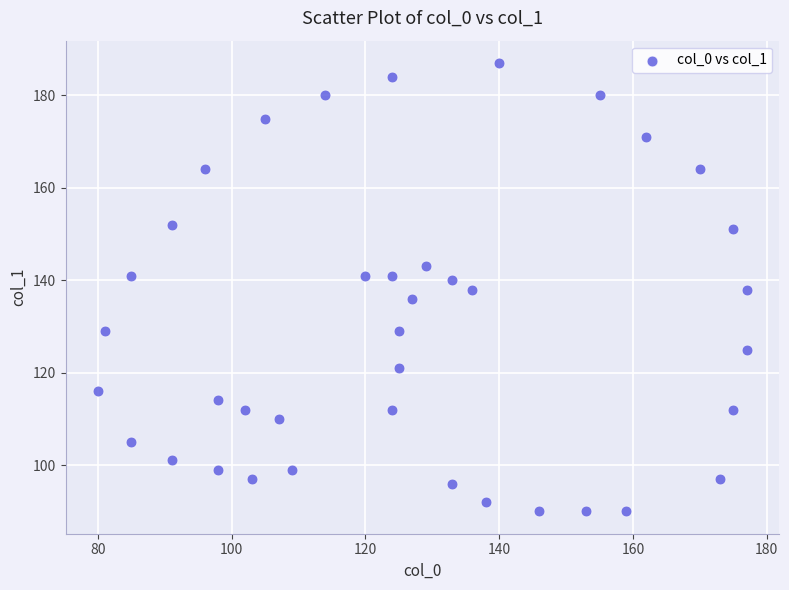

What is the range of X values (max minus min)?

97